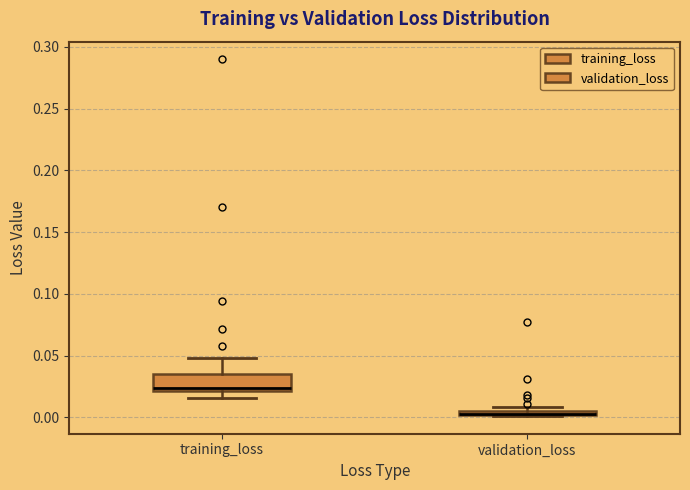

Where is the lower edge of the box for validation_loss on the y-axis? The values are not printed on the chart, so give them approximately, as read against the axis.

0.000